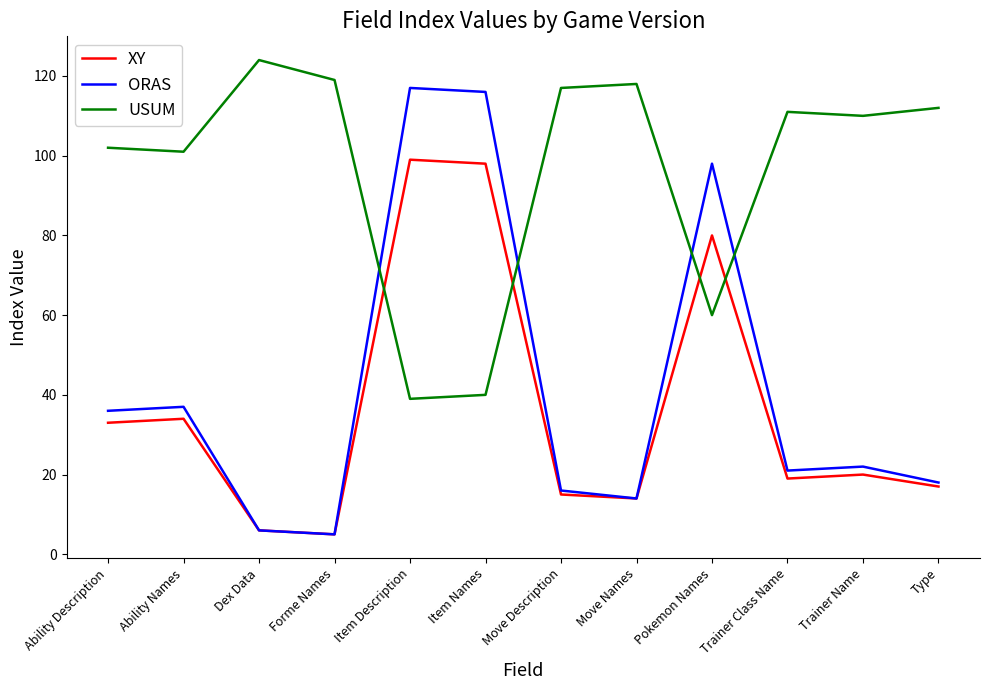

Does the chart have visible grid lines?

No